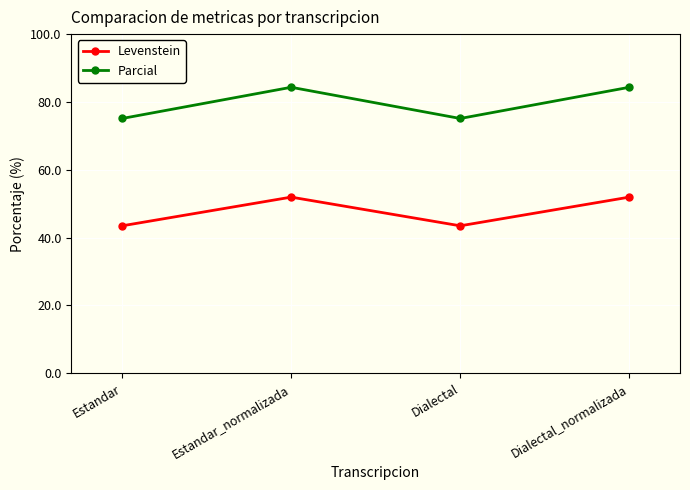

In Parcial, how many points are lower than both neighbors (excluding endpoints)?

1